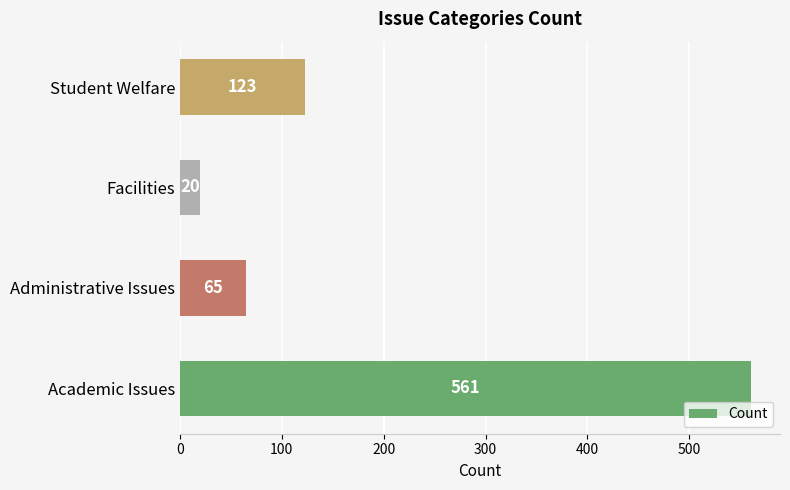

True or false: the data shows 65 at Administrative Issues.

True